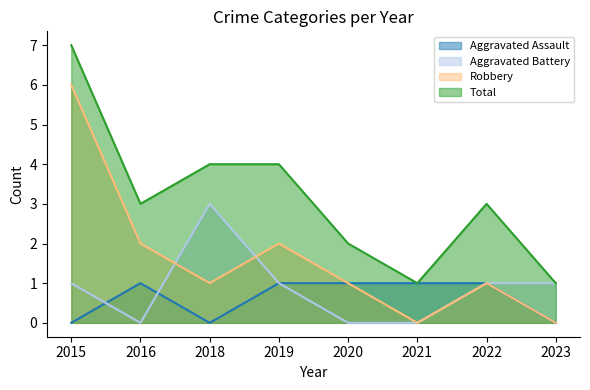

Read the Robbery value at 2018.

1